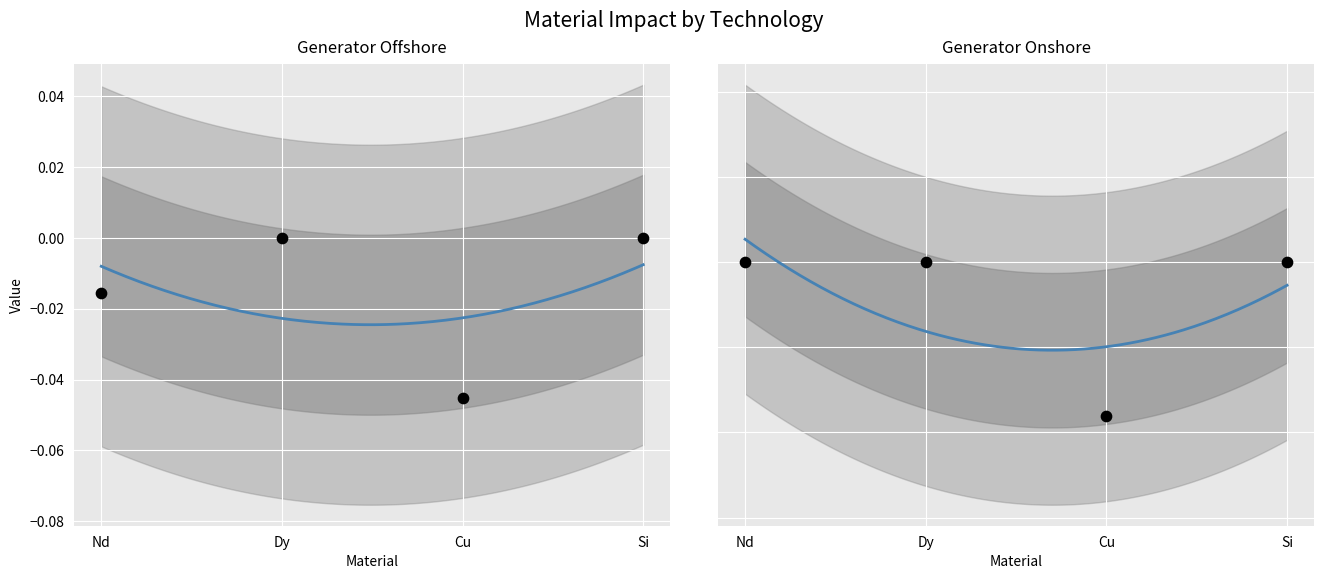

Which series reaches the minimum Y coordinate?

Generator Onshore